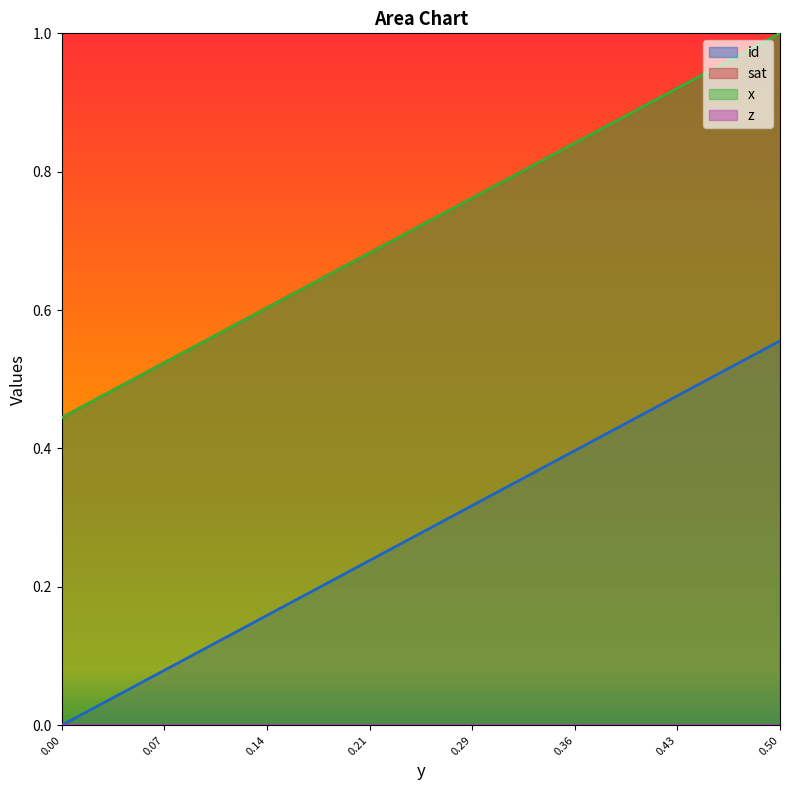

What is the total value across all series at 0.5?

2.6